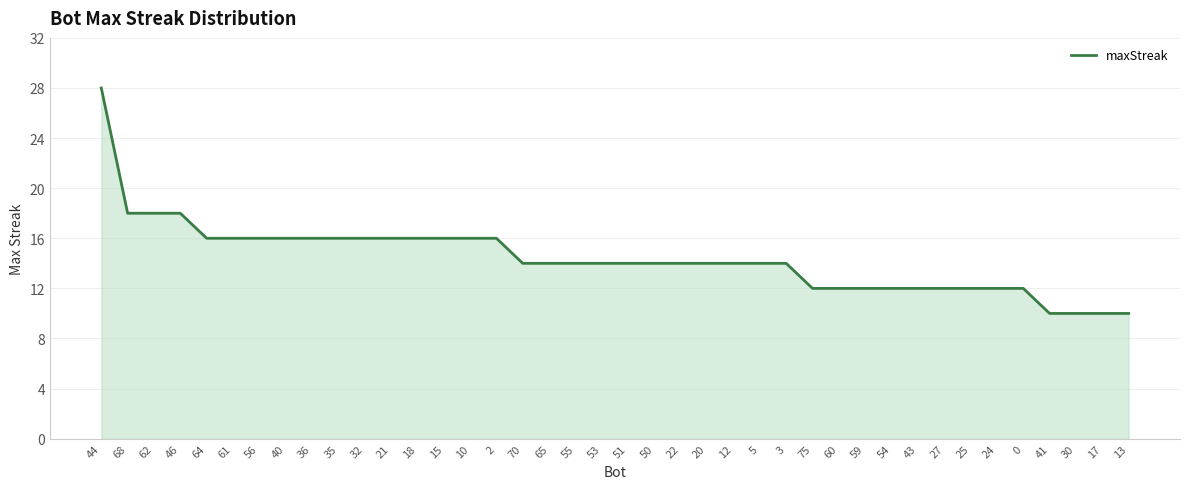

Reading left to right, what are all the values shown in this chart?

44=28	68=18	62=18	46=18	64=16	61=16	56=16	40=16	36=16	35=16	32=16	21=16	18=16	15=16	10=16	2=16	70=14	65=14	55=14	53=14	51=14	50=14	22=14	20=14	12=14	5=14	3=14	75=12	60=12	59=12	54=12	43=12	27=12	25=12	24=12	0=12	41=10	30=10	17=10	13=10